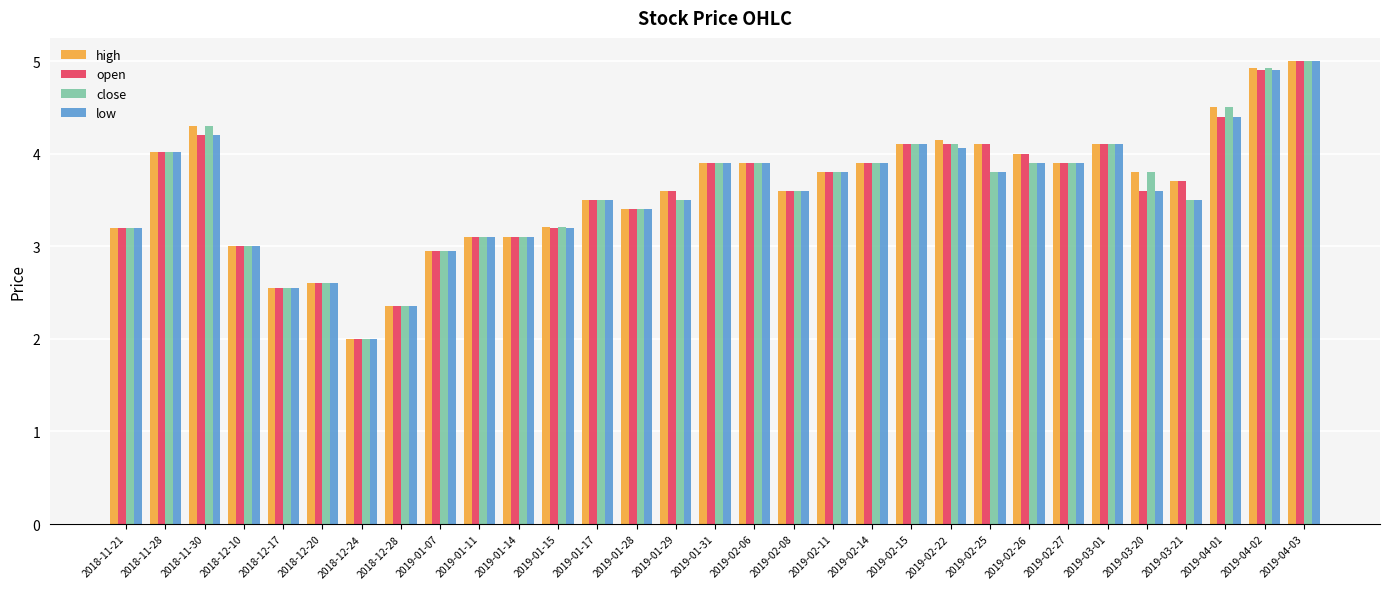

How many distinct data groups are displayed?

4